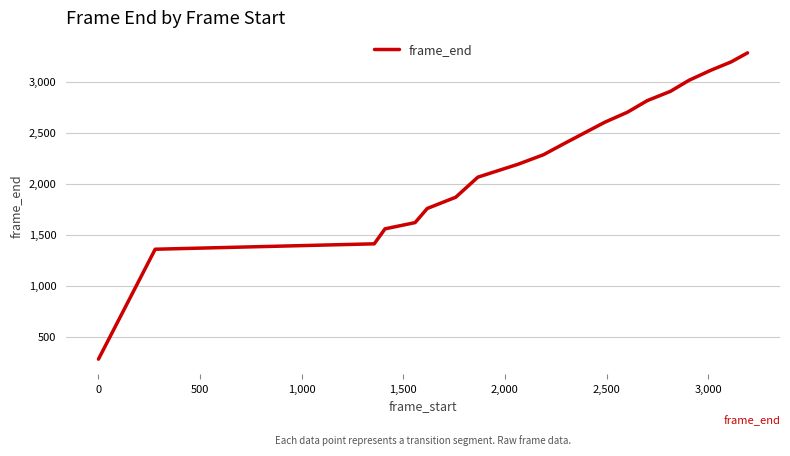

What is the difference between the maximum and minimum values?

3004